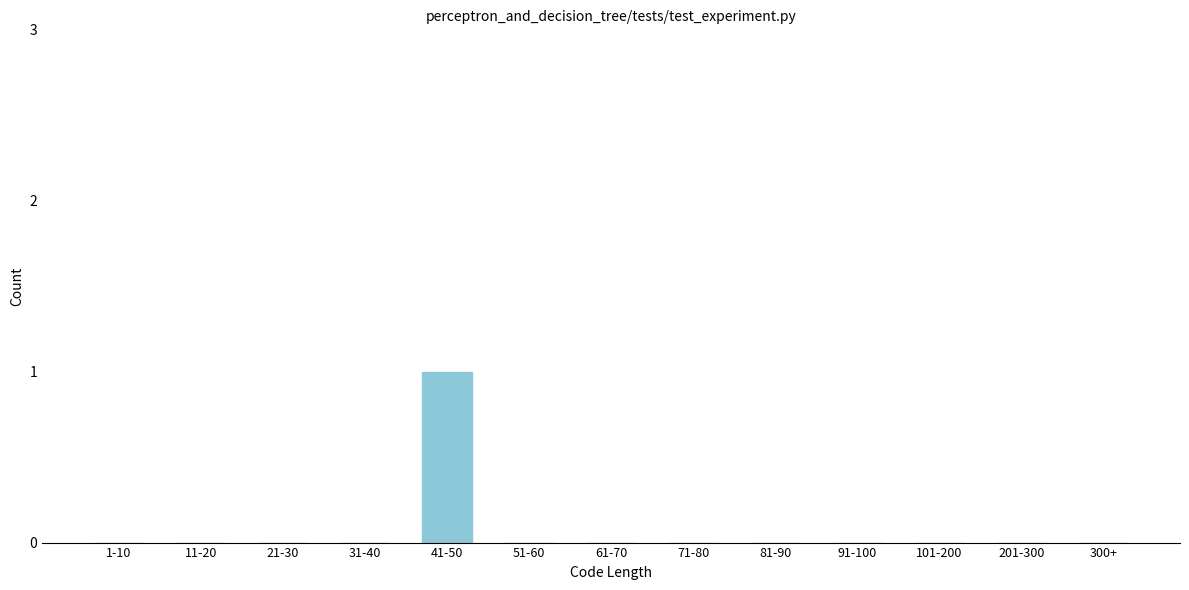

Reading left to right, list all the values displayed in this chart.

1-10=0	11-20=0	21-30=0	31-40=0	41-50=1	51-60=0	61-70=0	71-80=0	81-90=0	91-100=0	101-200=0	201-300=0	300+=0